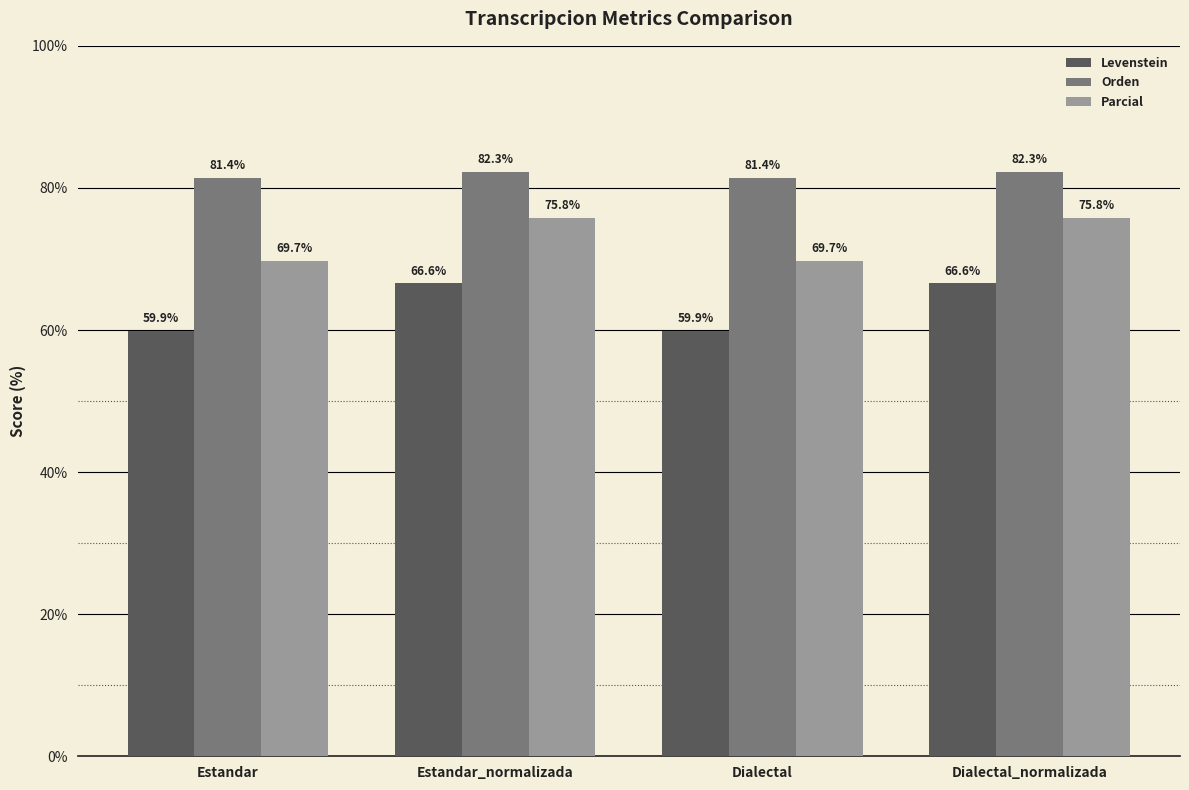

What value does the Levenstein series have at Dialectal_normalizada?

66.6